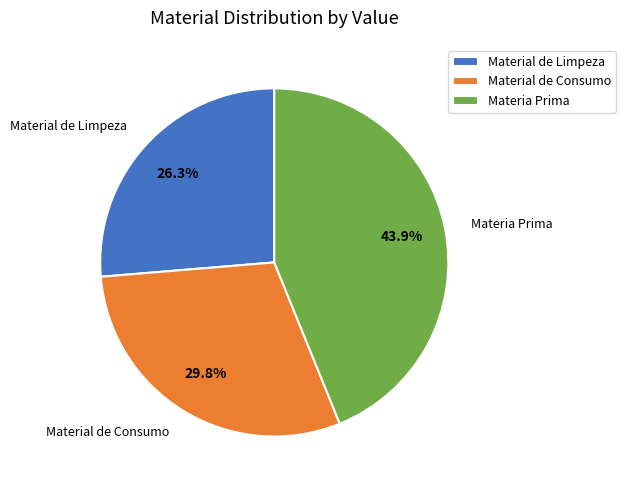

Which category has the biggest portion of the pie?

Materia Prima